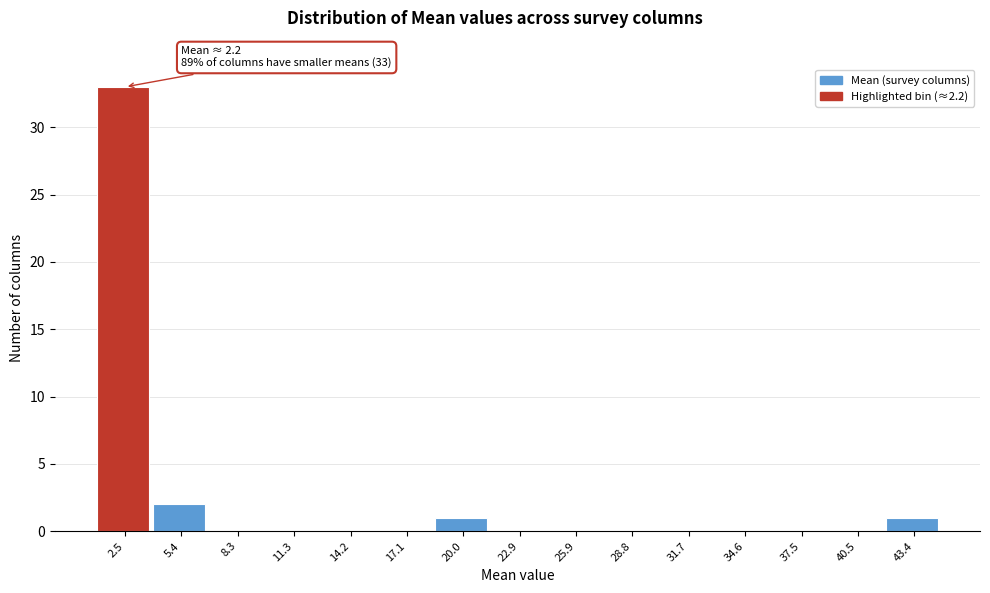

Which range on the x-axis has the tallest bar?

1.0 to 4.0